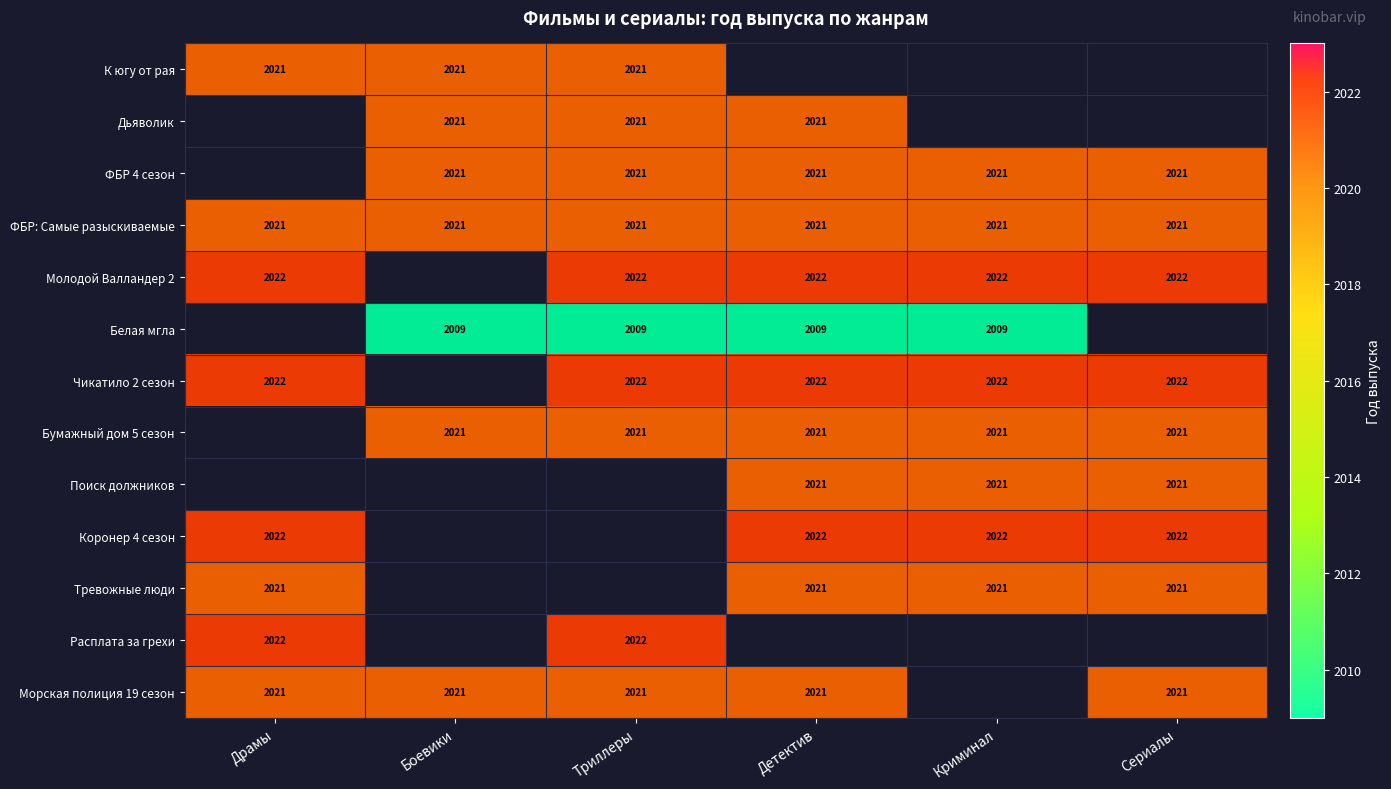

What is the greatest value displayed?

2022.0